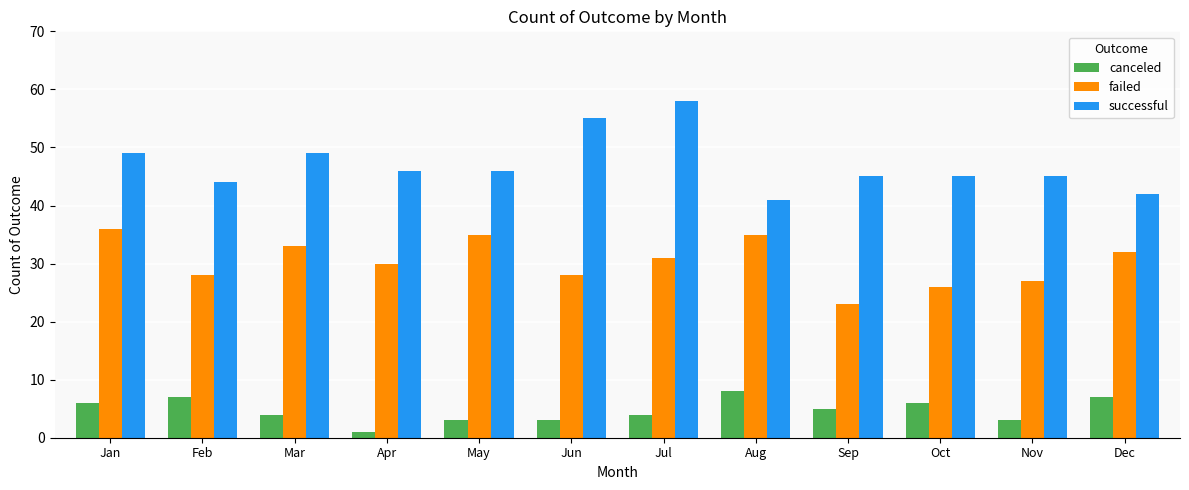

What is the difference between the highest and lowest values at Jan?

43